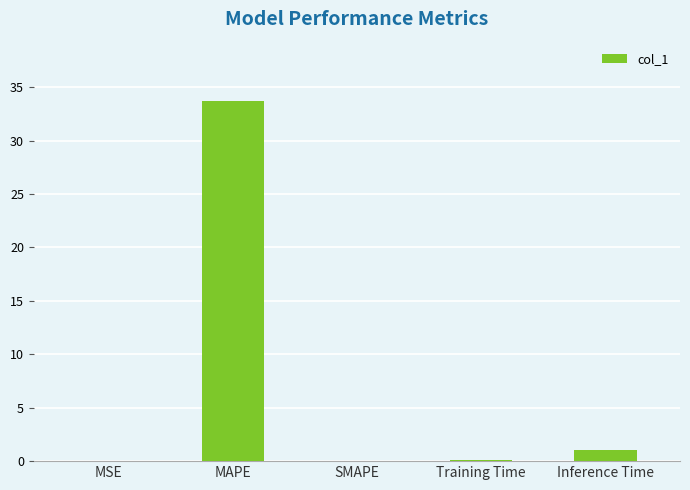

What is the average value?

7.0